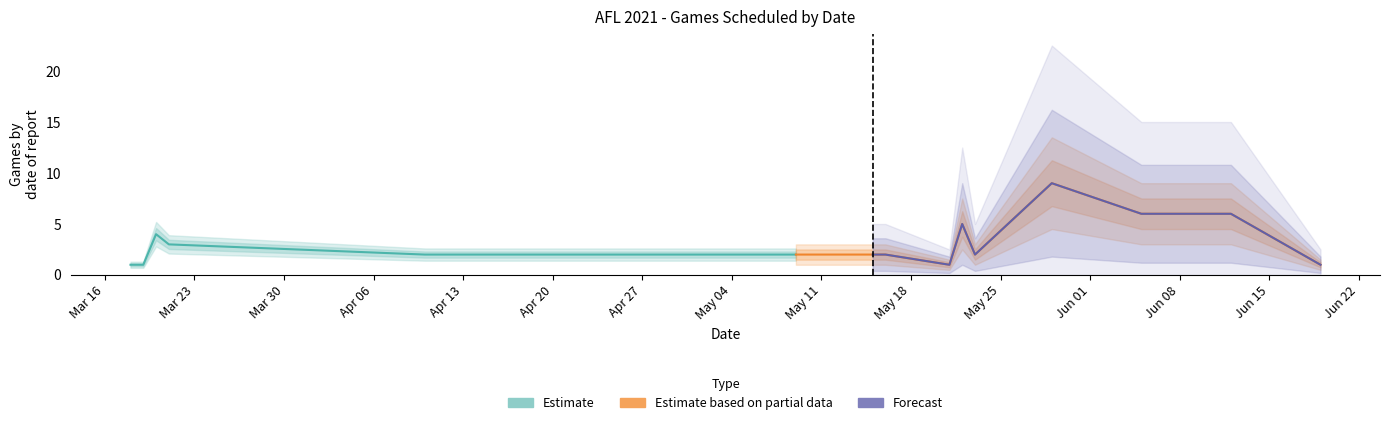

The value at 2021-05-09 is 0. True or false?

False